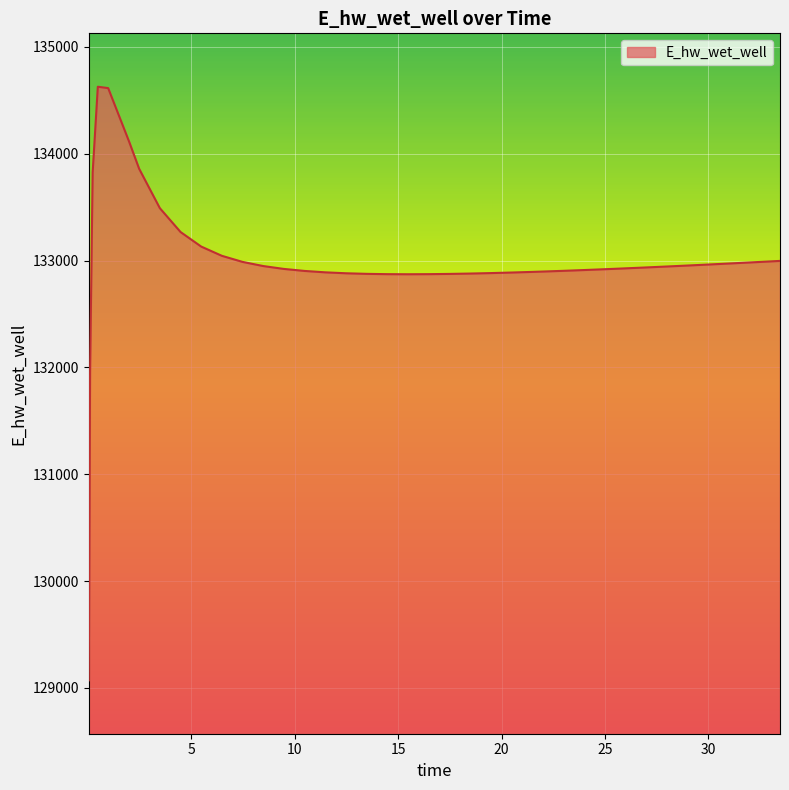

What is the difference between the maximum and minimum values?

5557.5